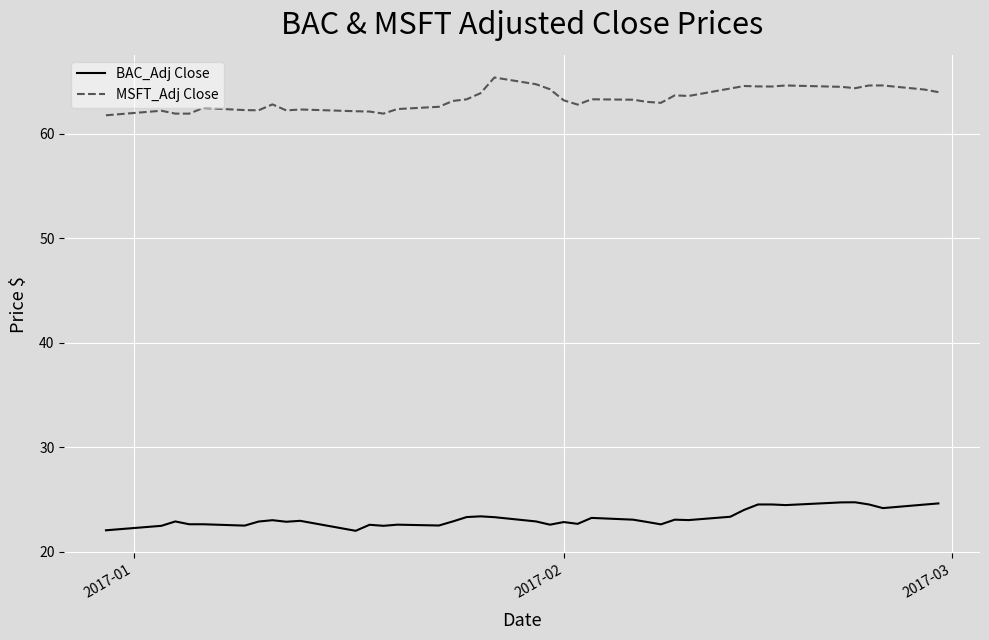

What is the minimum value shown in the chart?

22.0